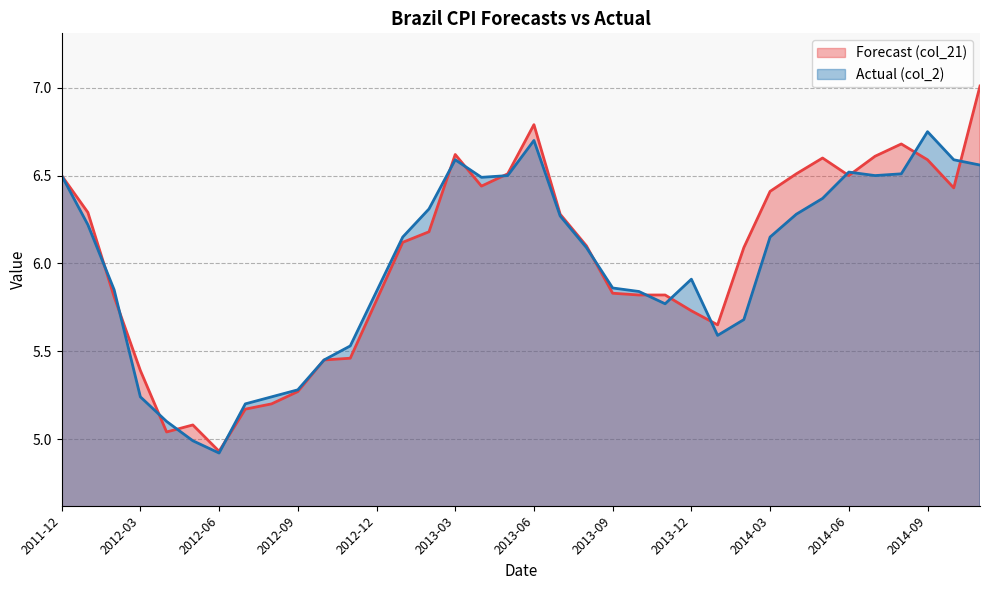

Where is the first local minimum for Forecast (col_21)?

2012-04